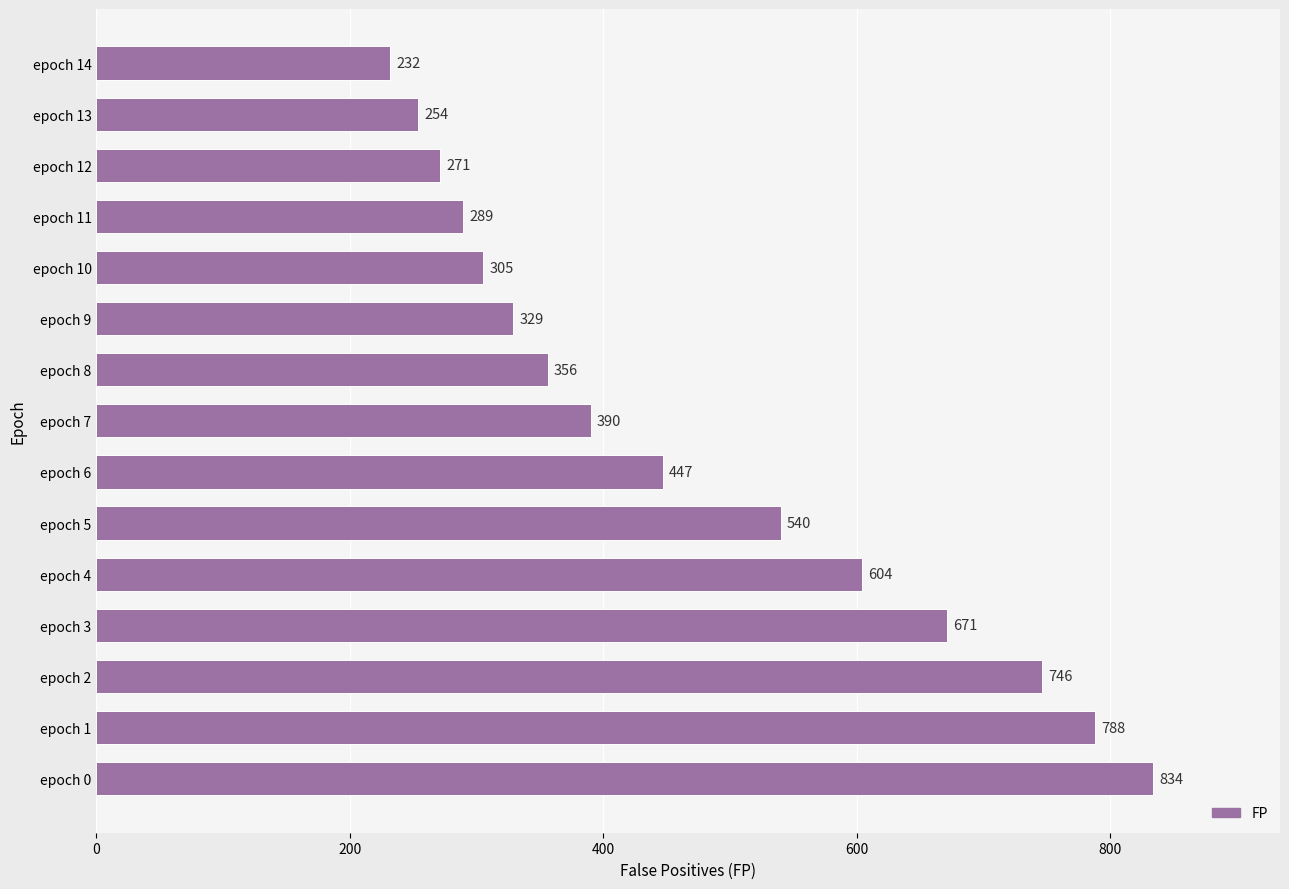

Which category has the lowest value across all series?

epoch 14